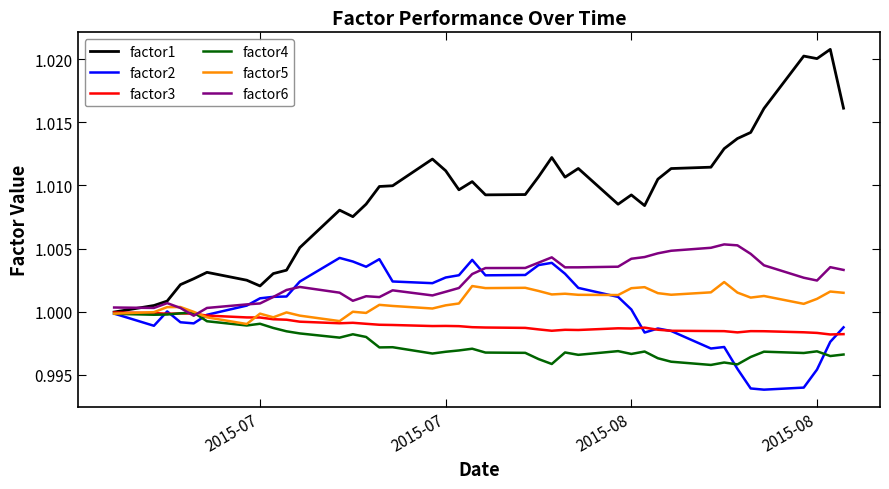

Which series has the largest range (max minus min)?

factor1